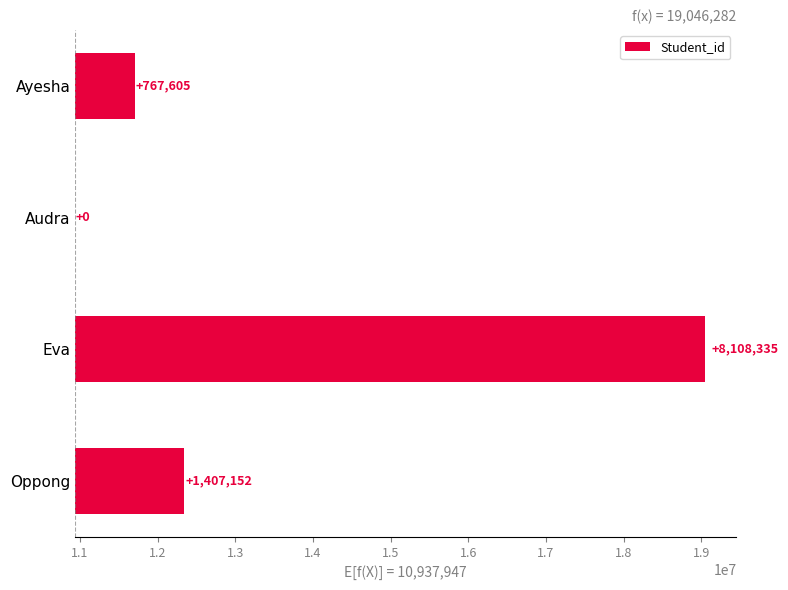

What is the greatest value displayed?

8108335